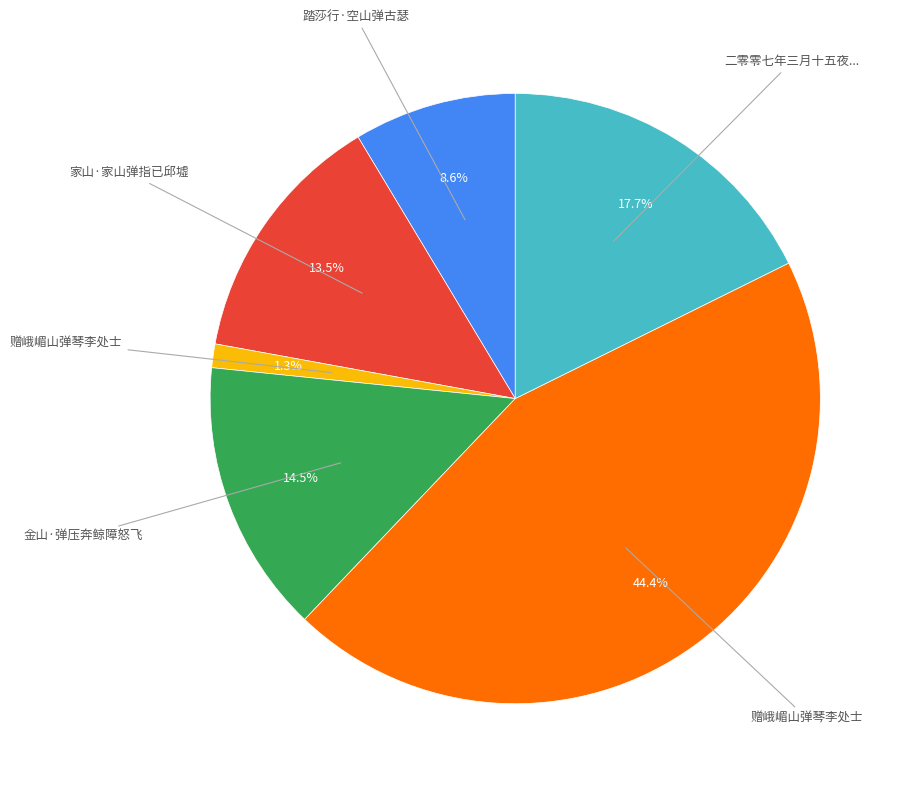

Is there a majority slice in this chart?

No